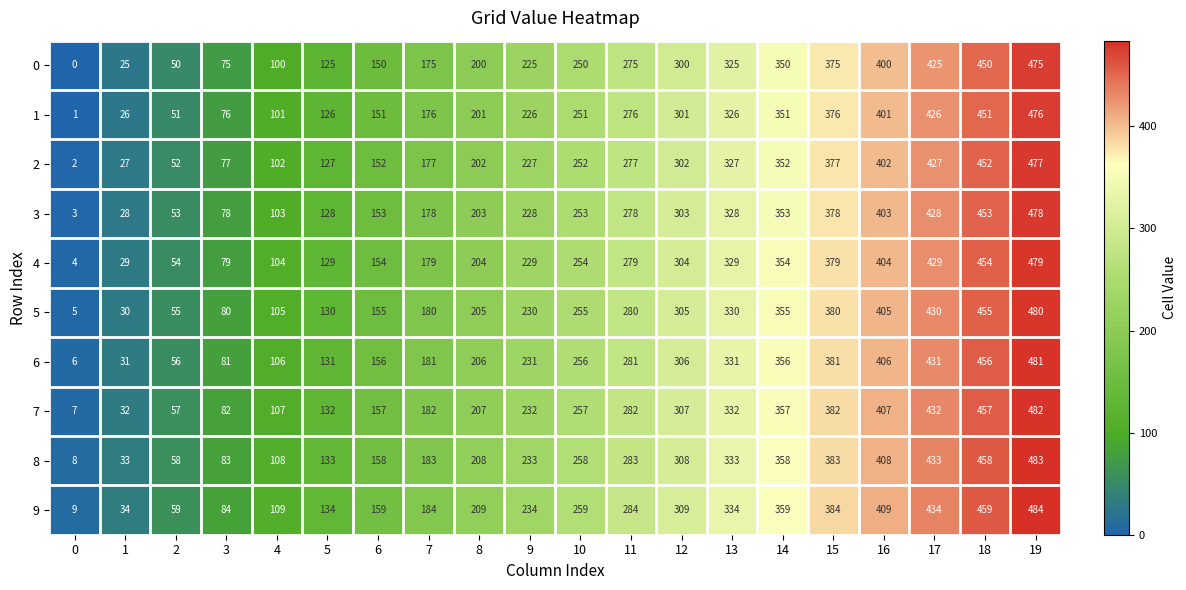

What is the spread (max minus min) of values at 15?

9